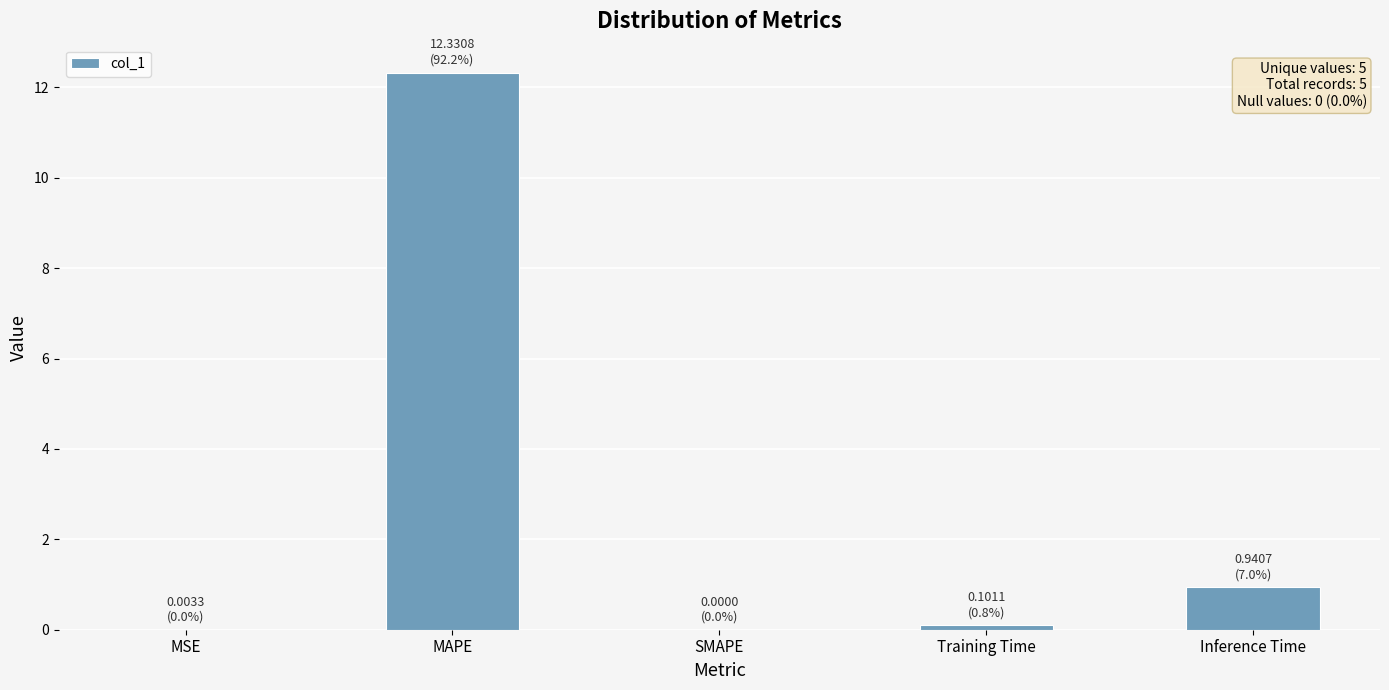

What is the maximum value shown in the chart?

12.3